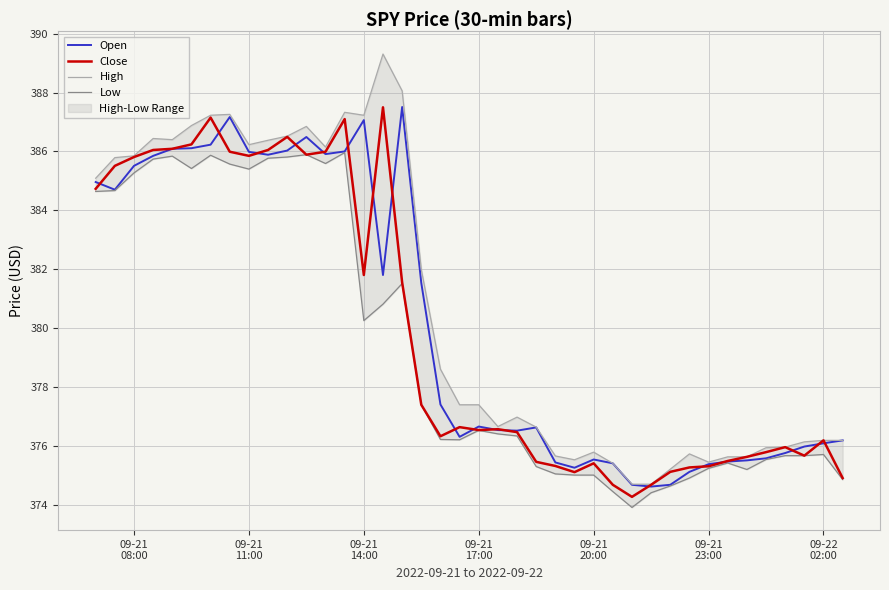

What is the minimum value for Open?

374.6